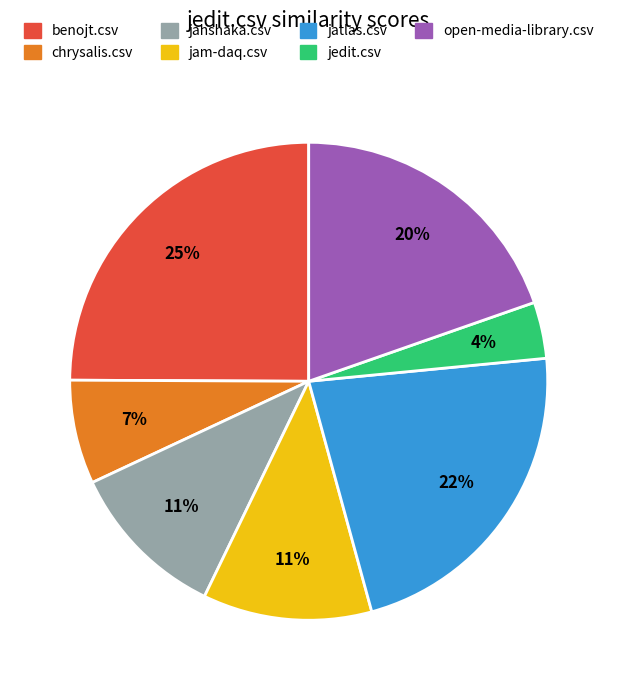

Which has a higher value, chrysalis.csv or jam-daq.csv?

jam-daq.csv